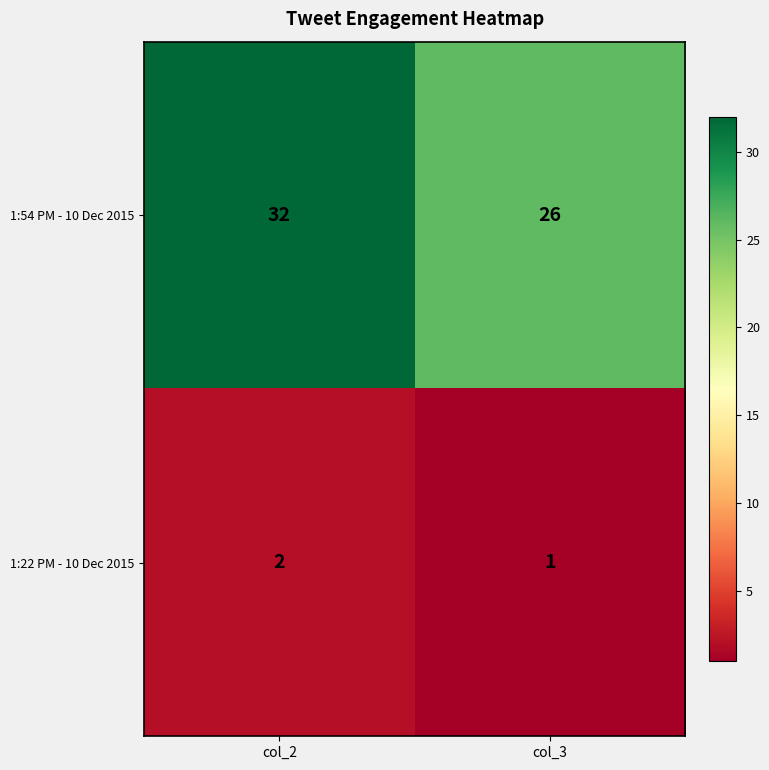

What value does the 1:54 PM - 10 Dec 2015 series have at col_2?

32